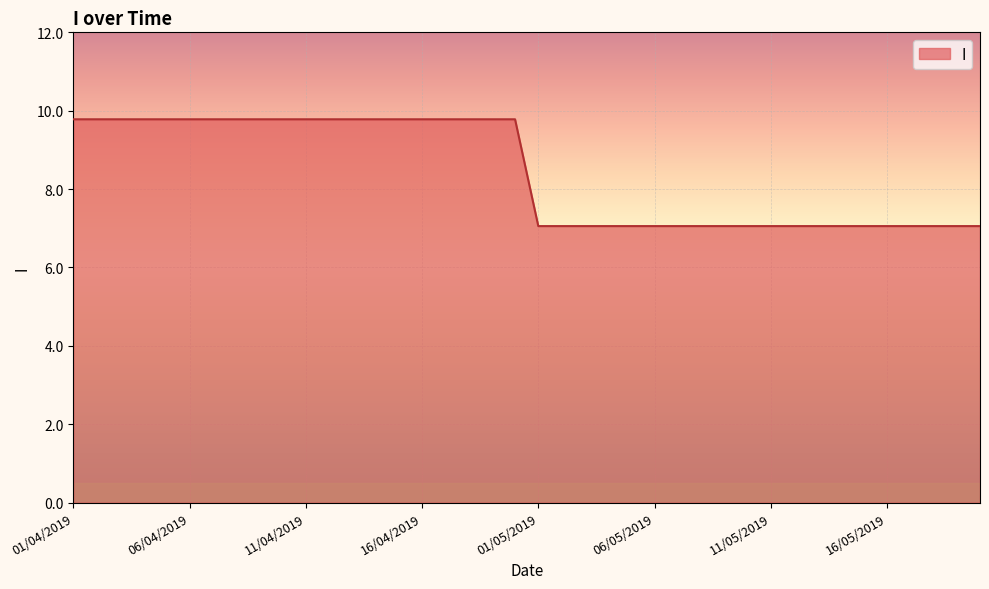

What is the average value?

8.4